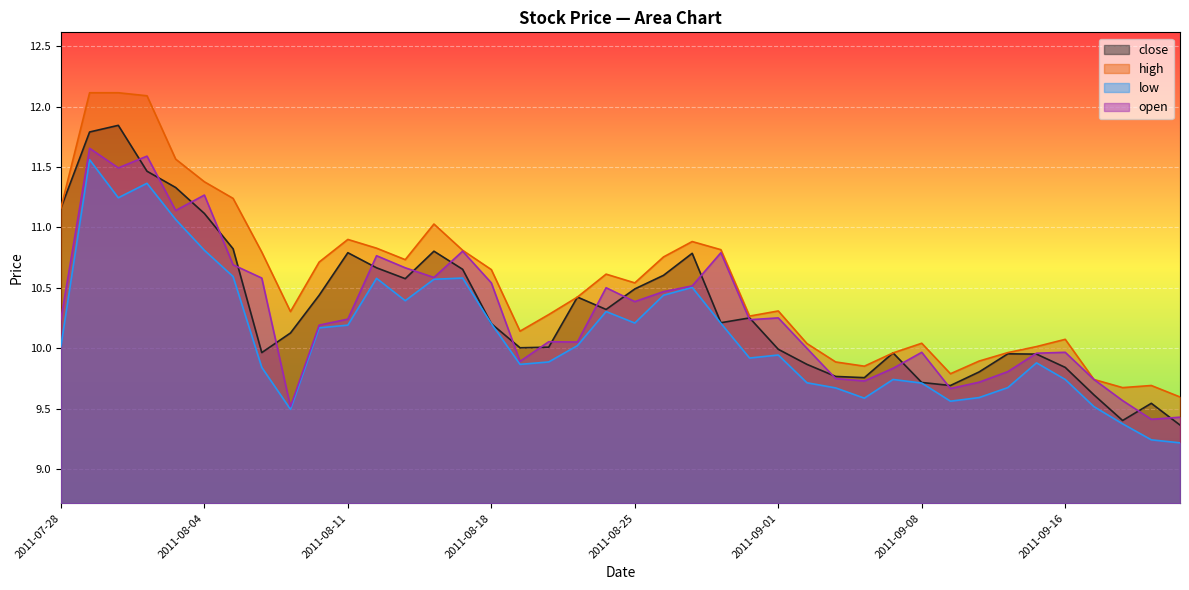

At which label does close reach its minimum?

2011-09-22